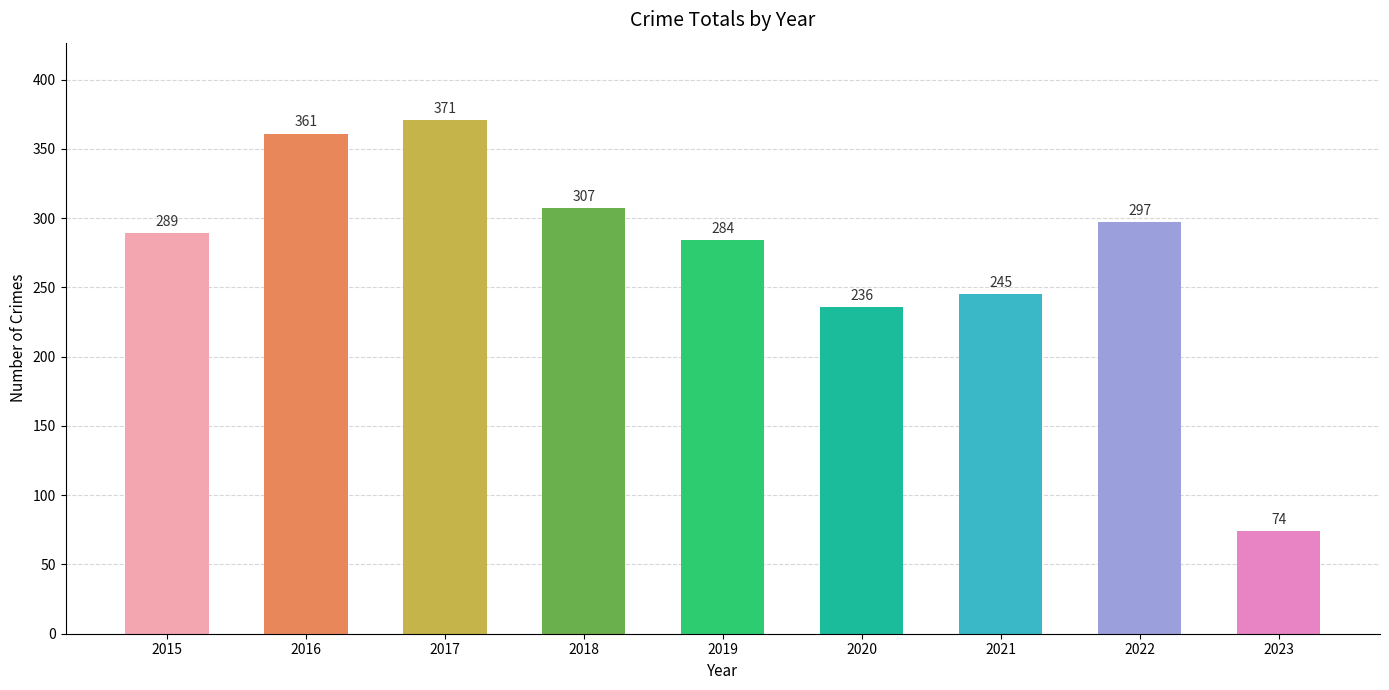

Reading left to right, extract all data points from this chart.

289	361	371	307	284	236	245	297	74